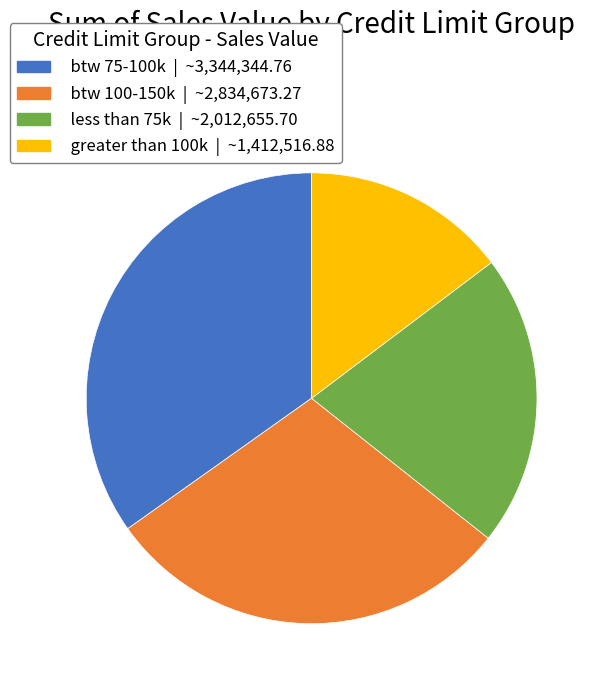

Does greater than 100k account for over 50% of the chart?

No